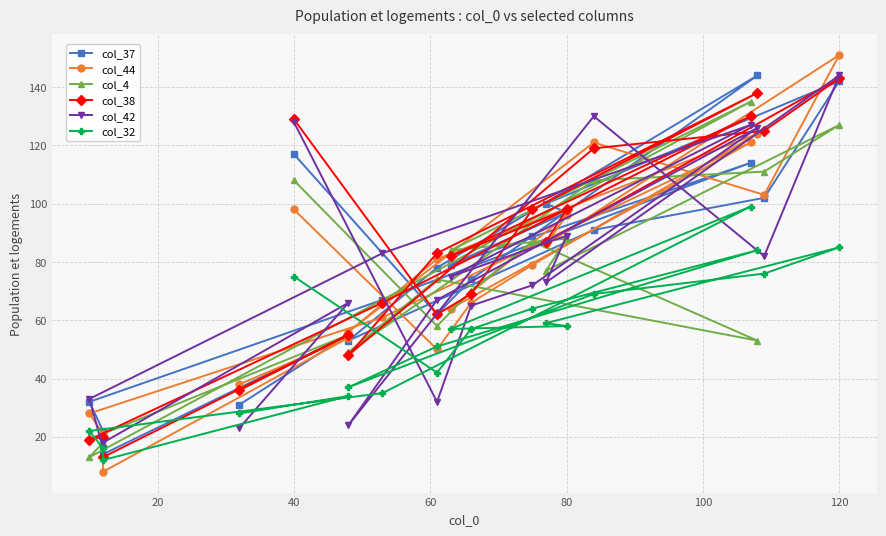

What is the value of the col_38 point at the 10th from the left?

143